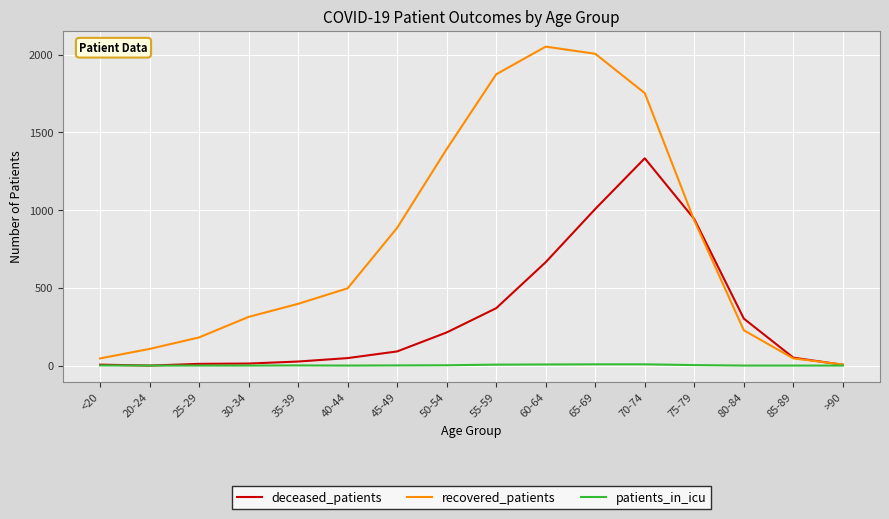

How many values in the recovered_patients series are below 497?

8